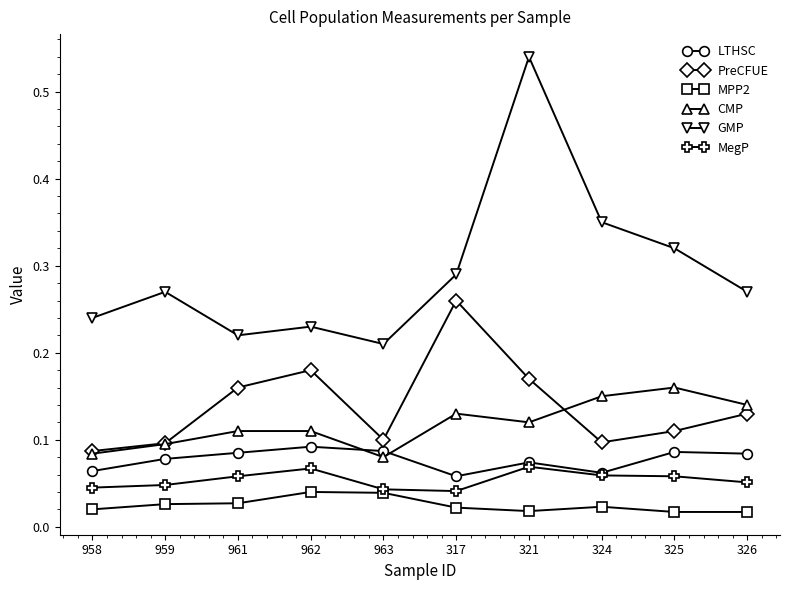

How many CMP values are between 0 and 1?

10